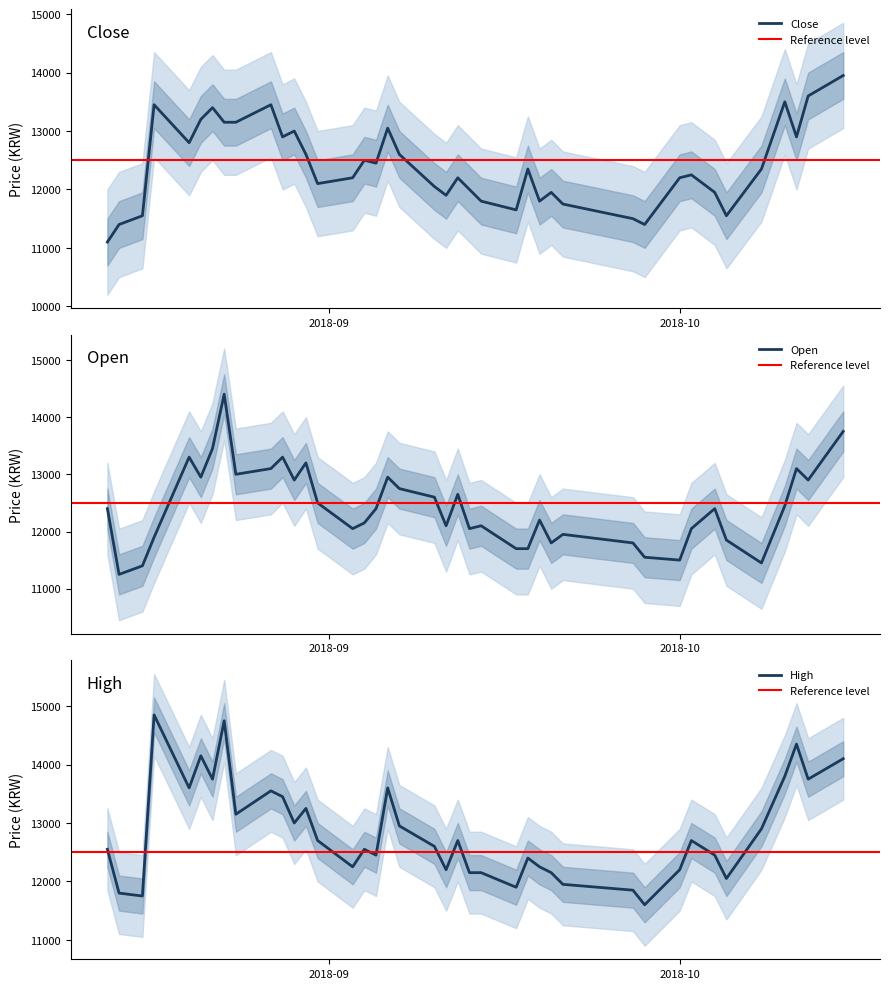

What are all the series names shown in the legend?

Close, Open, High